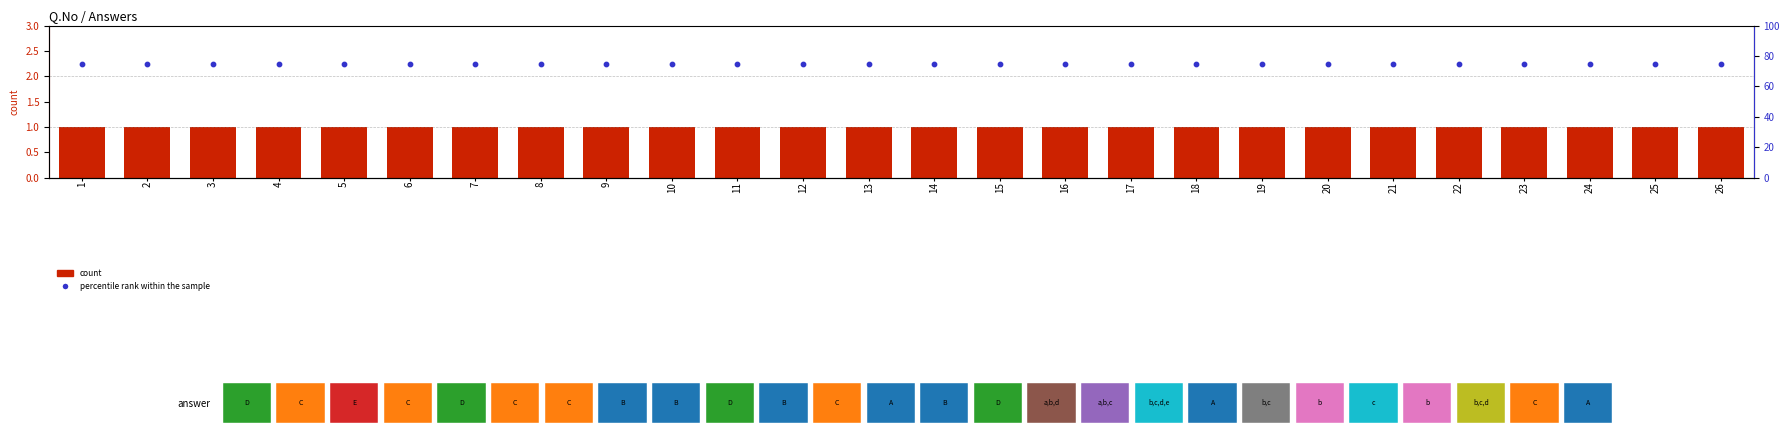

Is the value of percentile rank within the sample at 24 greater than the value of count at 2?

Yes